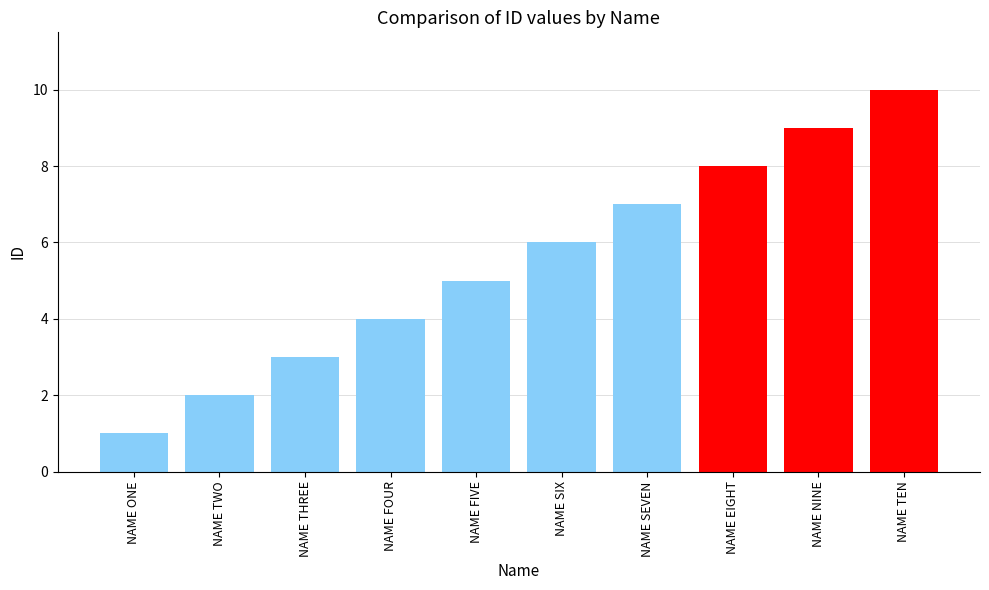

What is the approximate value at NAME SIX?

6